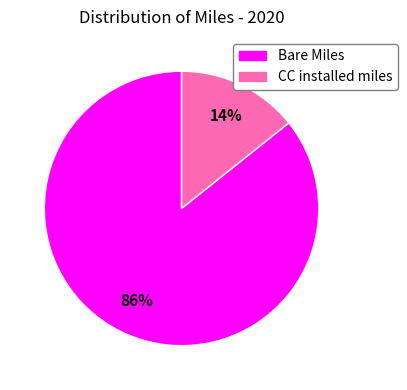

Is there a majority slice in this chart?

Yes